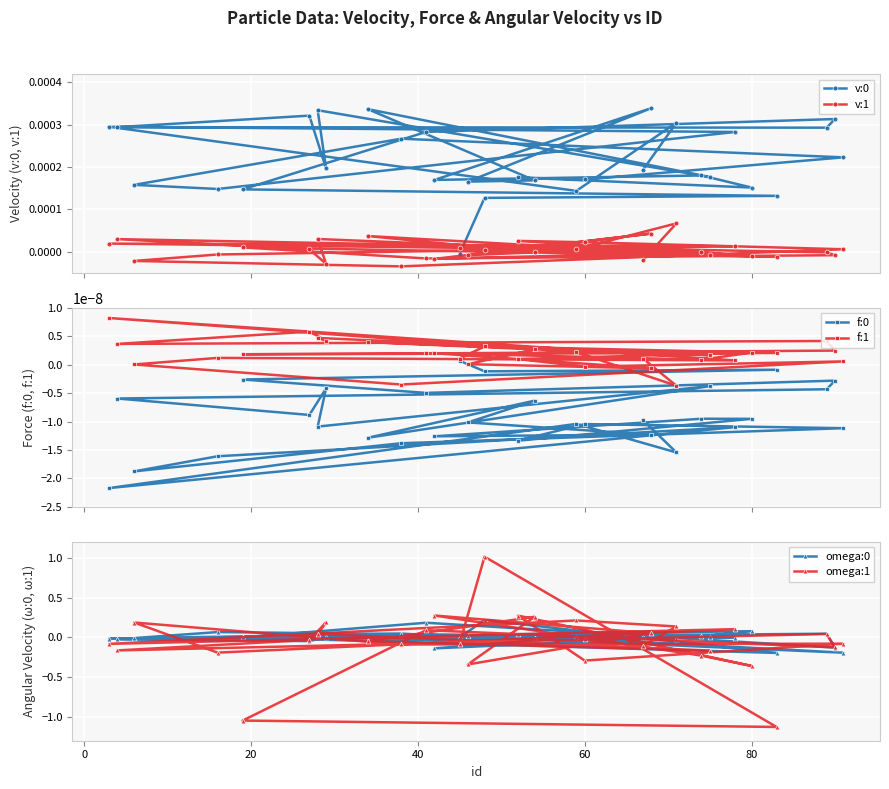

The omega:0 series shows -0.0 at 60. True or false?

True